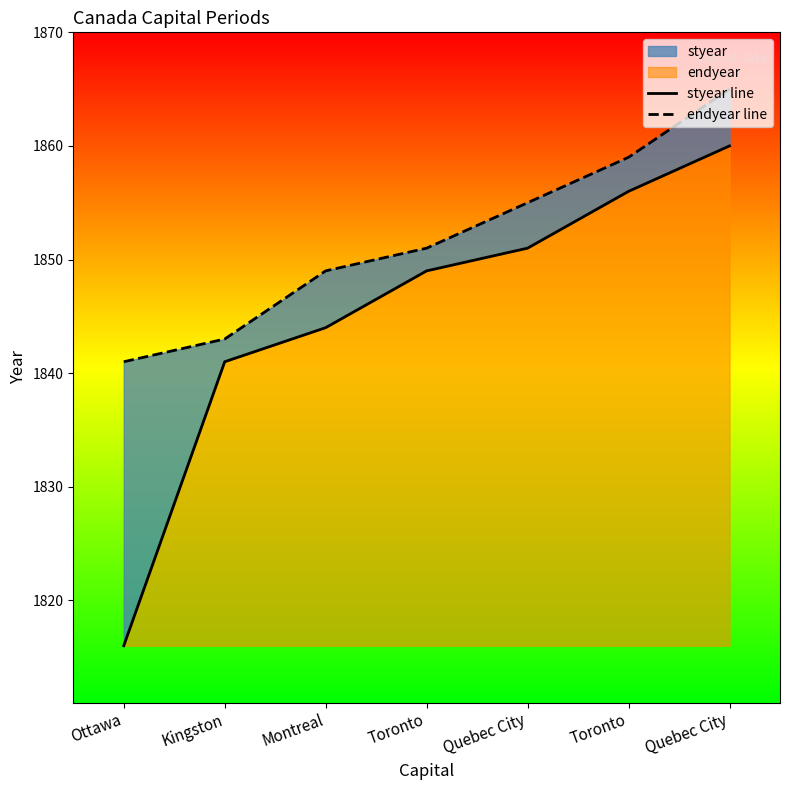

Reading left to right, what are all the values shown in this chart?

styear line: Ottawa=1816	Kingston=1841	Montreal=1844	Toronto=1849	Quebec City=1851	Toronto=1856	Quebec City=1860
endyear line: Ottawa=1841	Kingston=1843	Montreal=1849	Toronto=1851	Quebec City=1855	Toronto=1859	Quebec City=1865